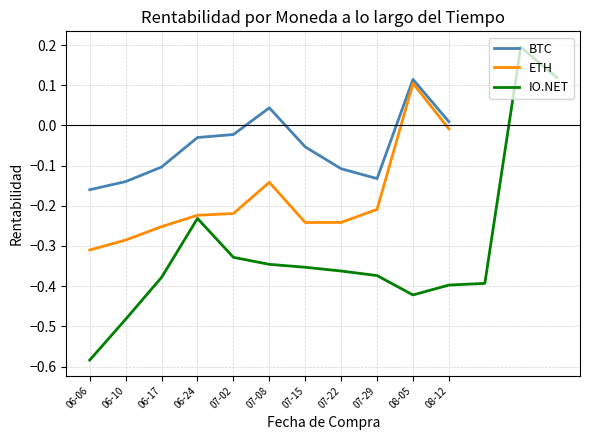

True or false: BTC purchase price has a value of -0.0 at 07-02.

False